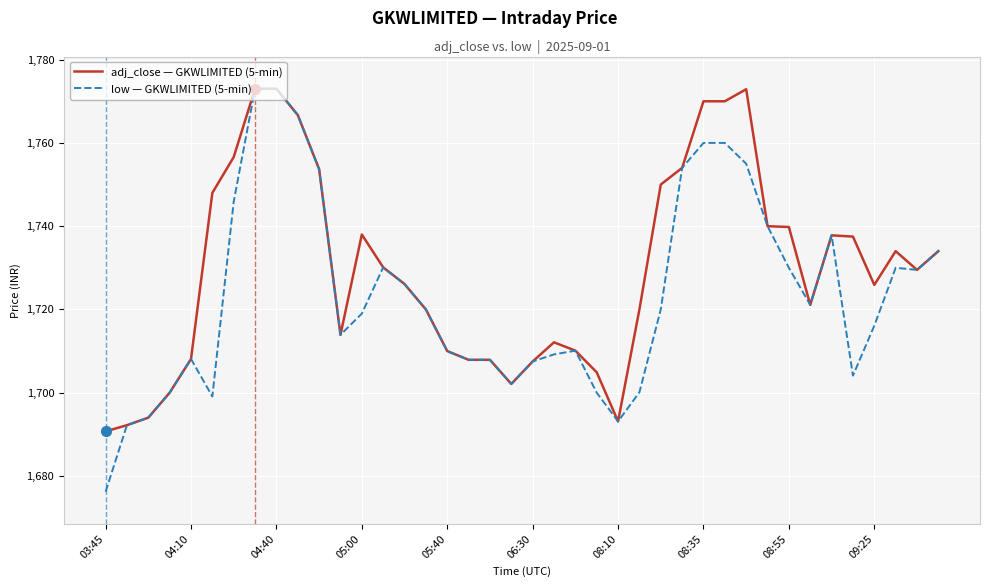

Which series has the largest total across all categories?

adj_close — GKWLIMITED (5-min)